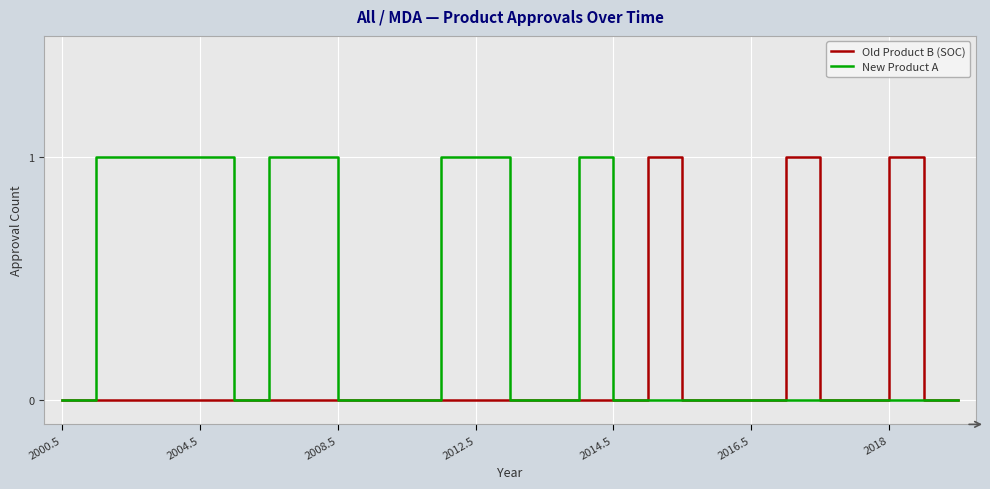

Rank the series by their average value, from lowest to highest.

Old Product B (SOC), New Product A